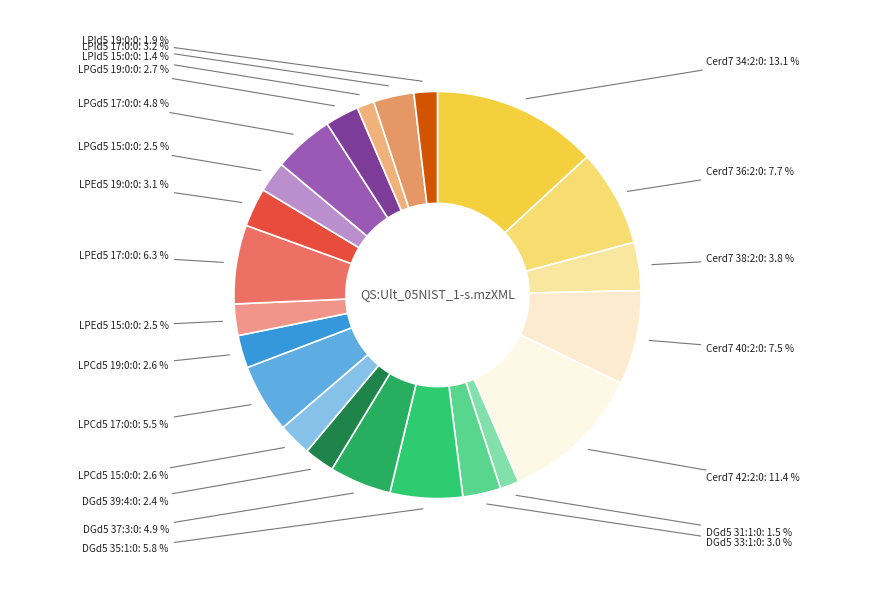

Do LPId5 17:0:0 and LPGd5 19:0:0 together represent more than half of the pie?

No